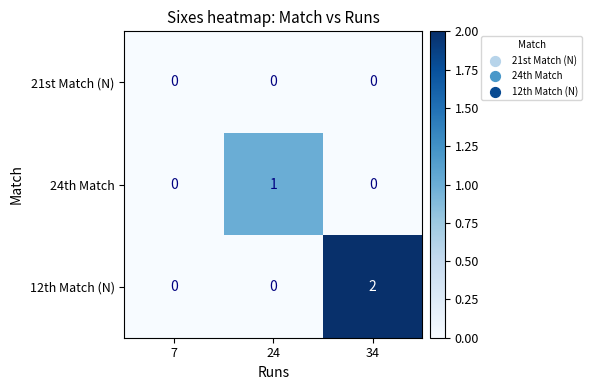

Which series has the largest total across all categories?

12th Match (N)